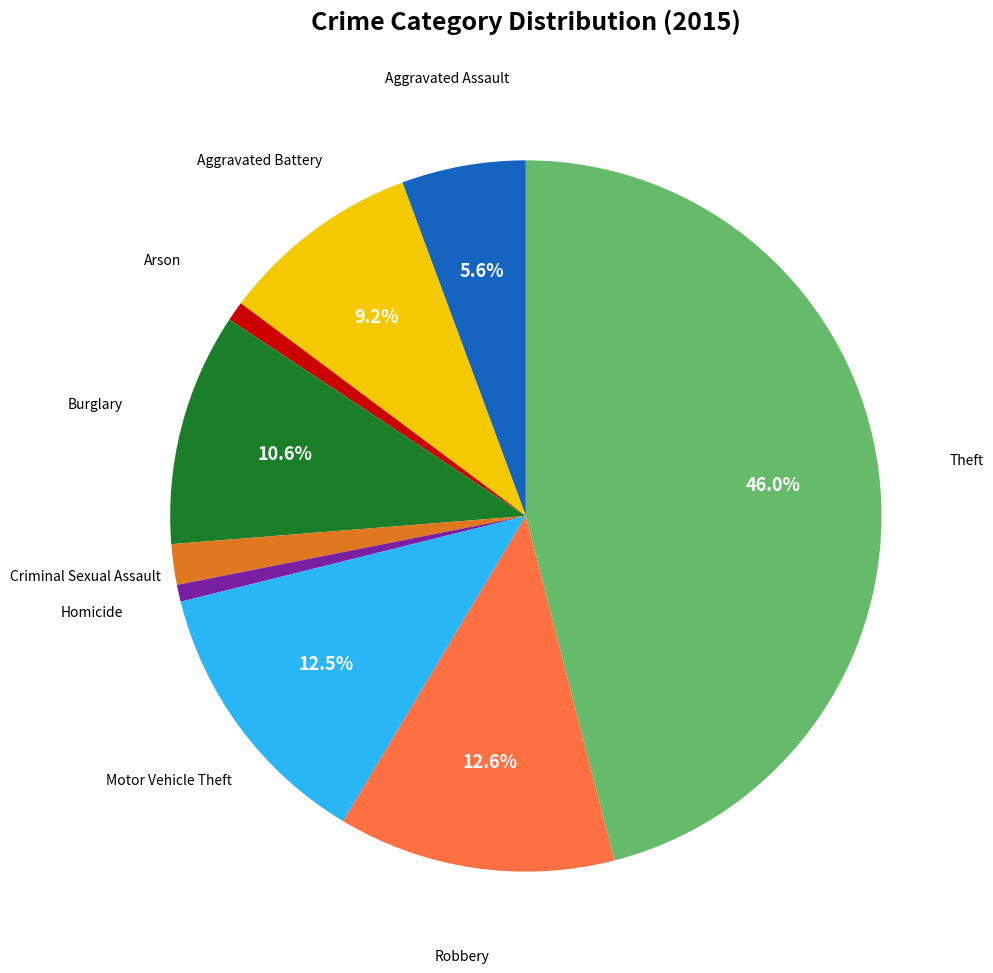

To the nearest percent, what is the combined percentage of Burglary and Homicide?

11%